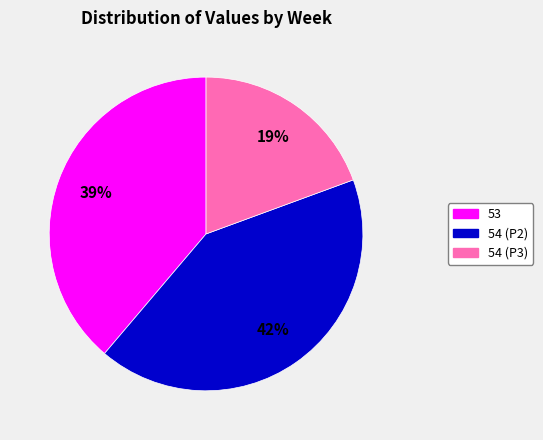

To the nearest percent, what is the combined percentage of 53 and 54 (P2)?

81%